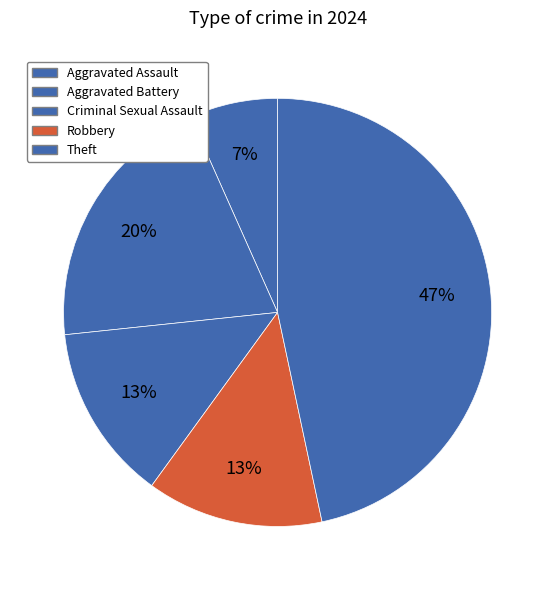

How many segments does this pie chart have?

5